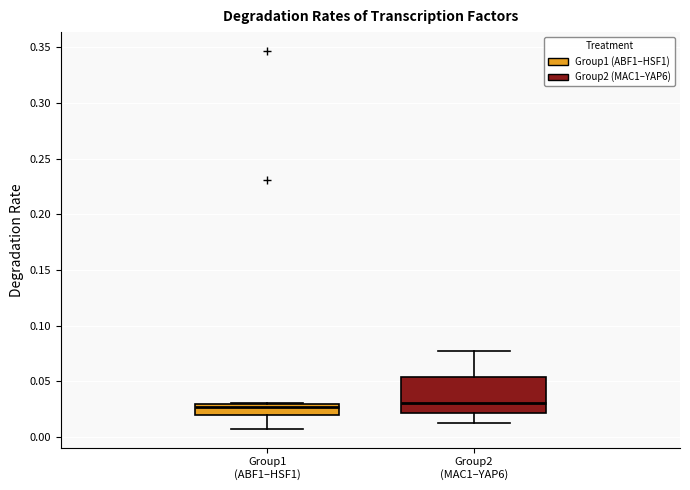

Where does the median line of the box for Group1 (ABF1–HSF1) sit on the y-axis? The values are not printed on the chart, so give them approximately, as read against the axis.

0.025